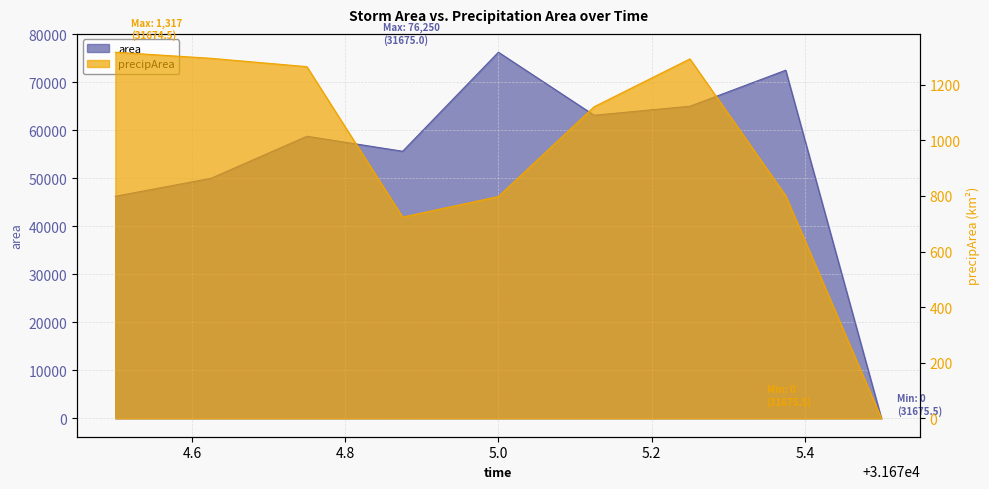

What is the label of the 5th point from the left?

5.0